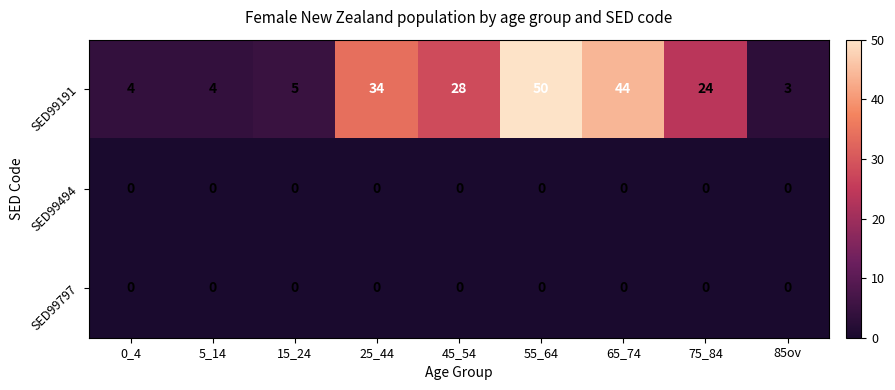

Which category has the lowest value in the SED99191 series?

85ov